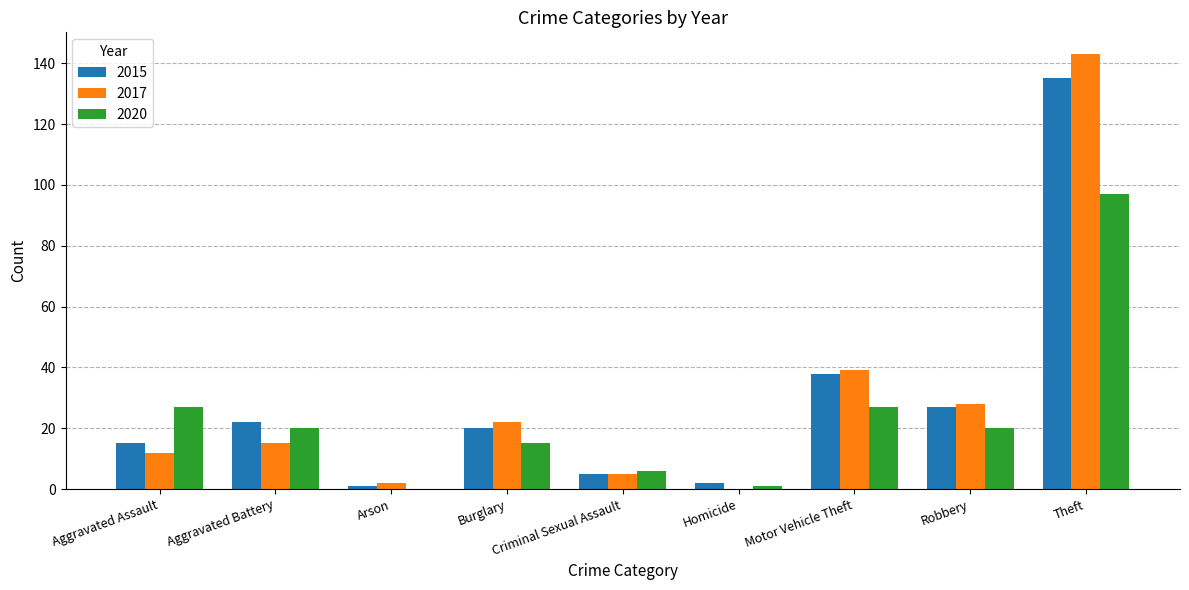

Reading left to right, list all the values displayed in this chart.

2015: 15	22	1	20	5	2	38	27	135
2017: 12	15	2	22	5	0	39	28	143
2020: 27	20	0	15	6	1	27	20	97